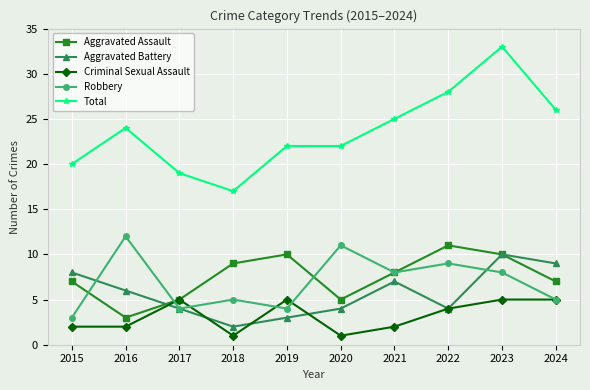

What is the difference between the maximum and second lowest values in the Aggravated Battery series?

7